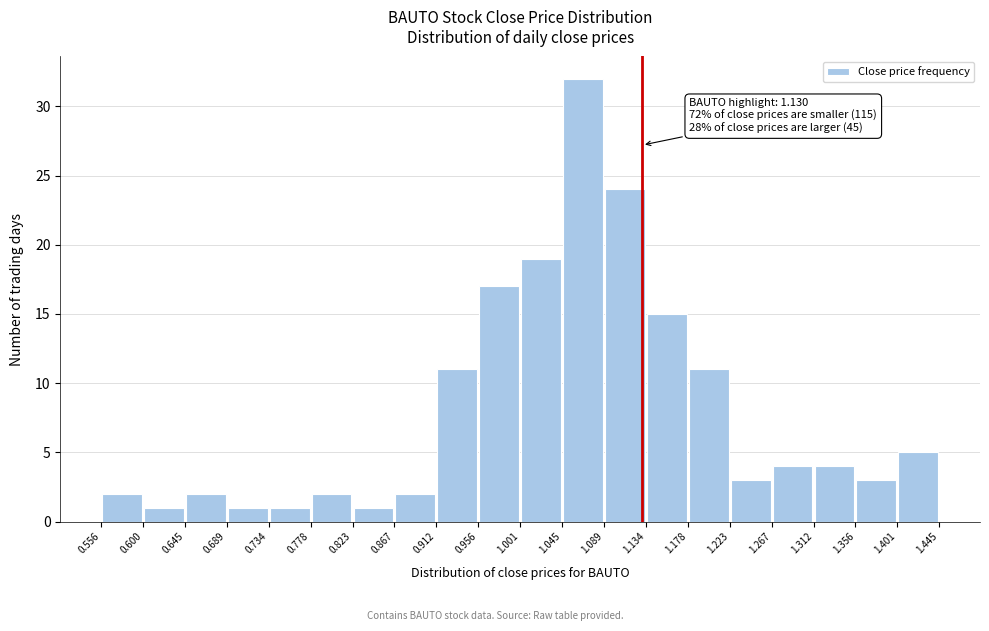

Over which range of the x-axis is the bar tallest?

1.045 to 1.089